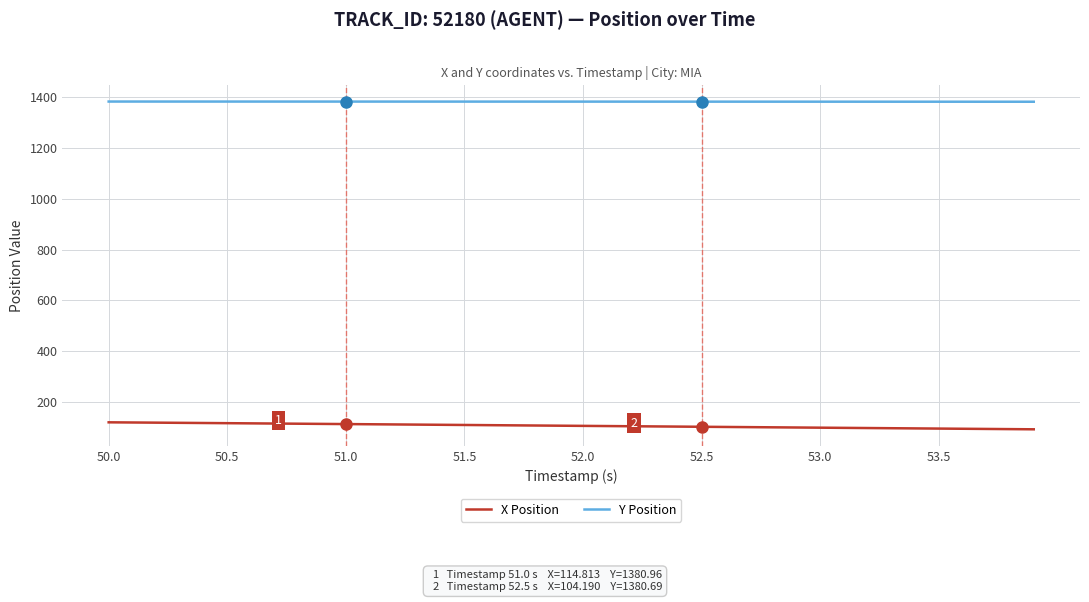

What is the greatest value displayed?

1381.1